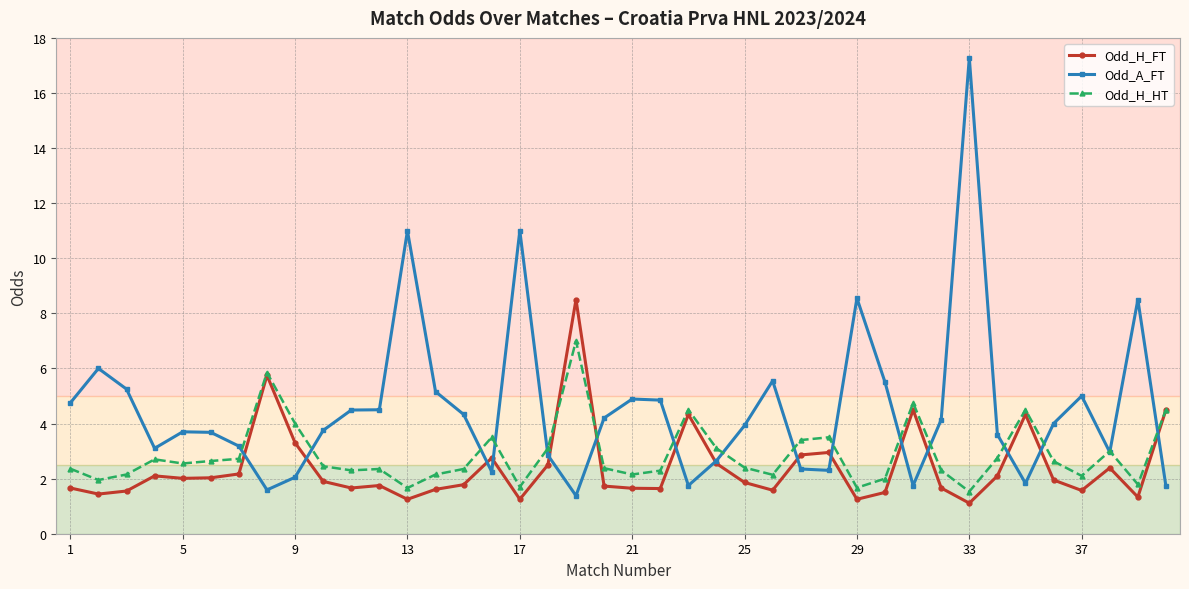

Which series has the largest range (max minus min)?

Odd_A_FT